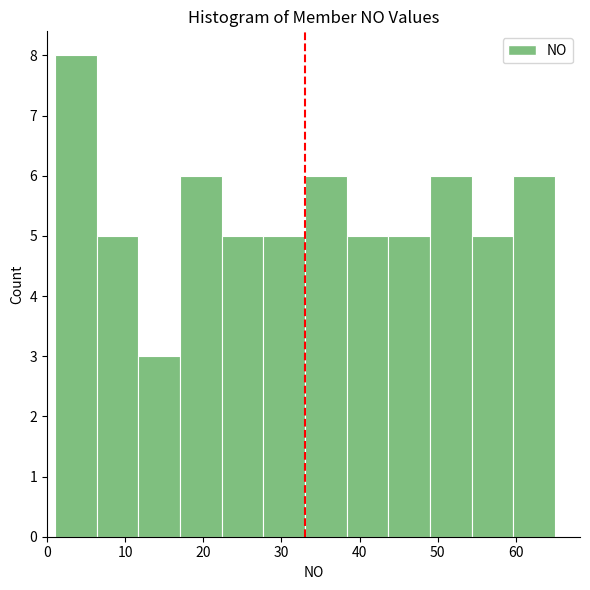

Reading left to right, transcribe this chart: for each bar, give the range it covers on the x-axis and its height. Neither the bar edges nor the heights are printed on the chart, so give them approximately, as read against the axes.

1 to 6: 8
6 to 12: 5
12 to 17: 3
17 to 22: 6
22 to 28: 5
28 to 33: 5
33 to 38: 6
38 to 44: 5
44 to 49: 5
49 to 54: 6
54 to 60: 5
60 to 65: 6